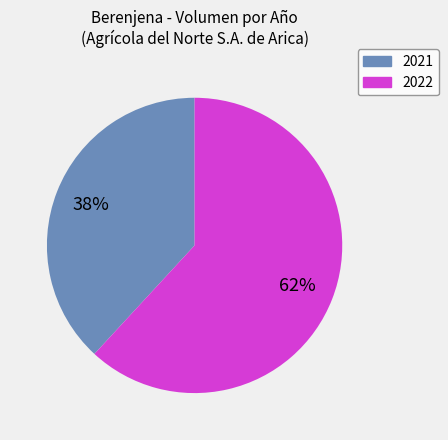

Which slice is the largest?

2022